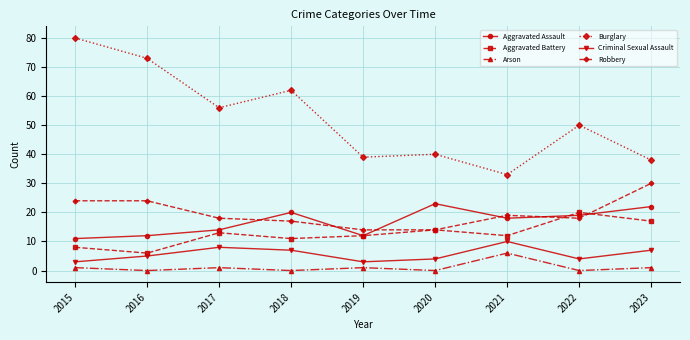

What is the sum of the Burglary values at 2023 and 2021?

71